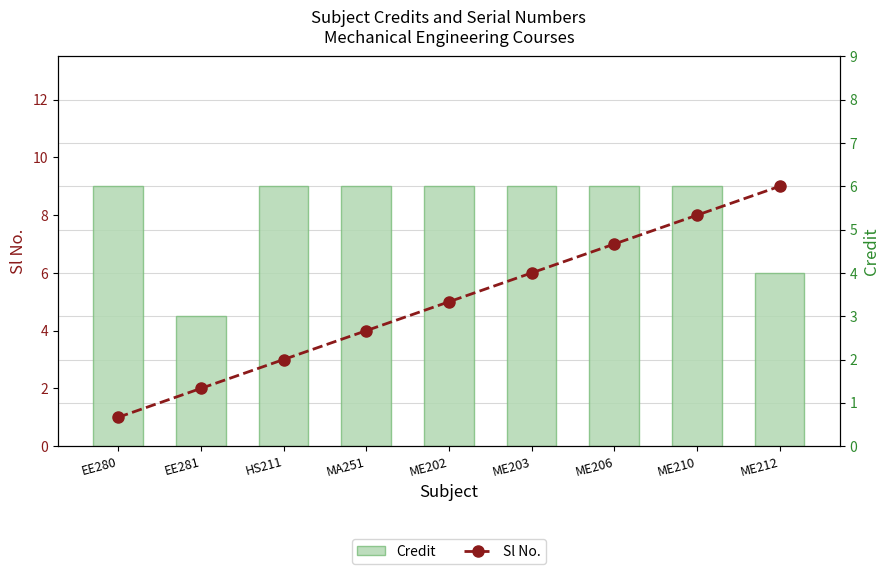

Reading right to left, list all the values displayed in this chart.

Credit: 4	6	6	6	6	6	6	3	6
Sl No.: 9	8	7	6	5	4	3	2	1